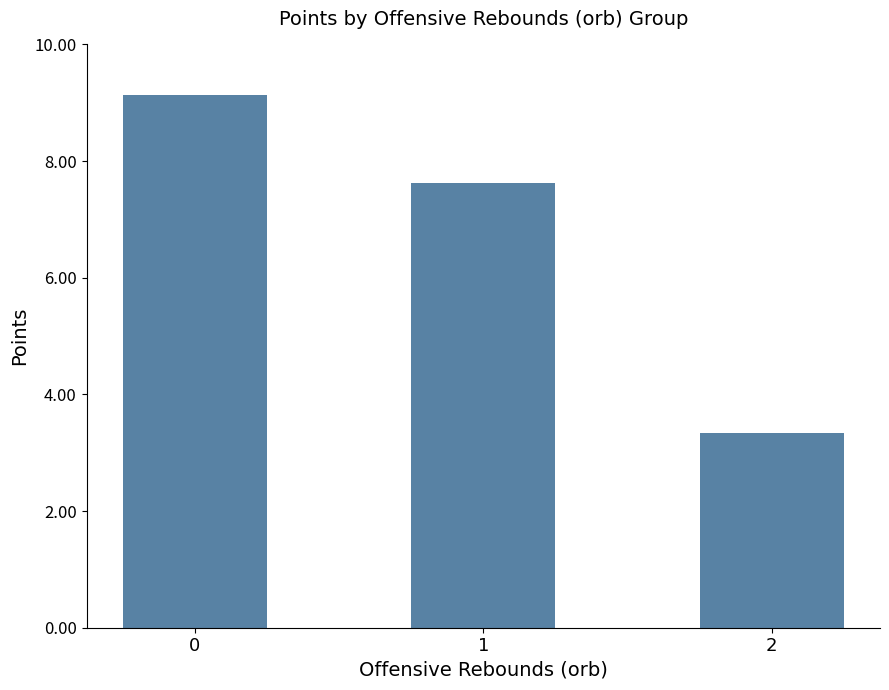

Is it true that the value at 0 is 9.1?

True